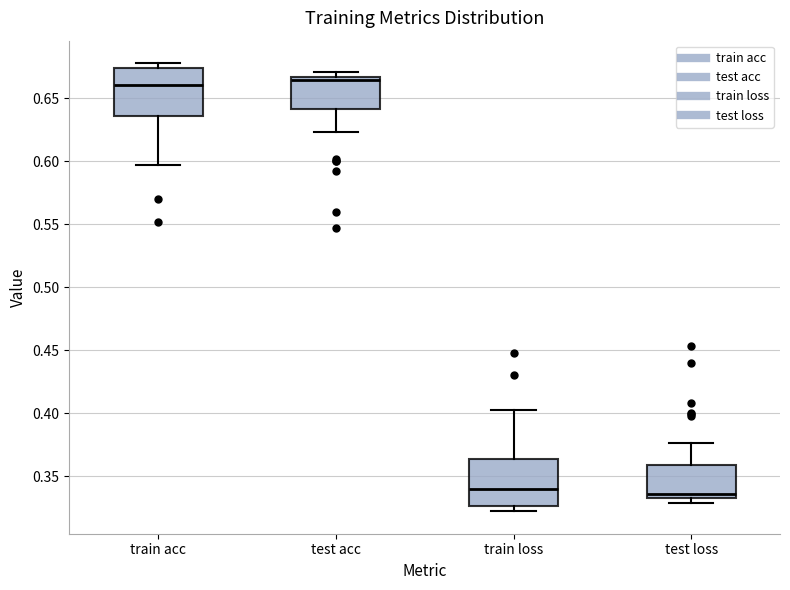

Where does the lower whisker of the box for train acc end on the y-axis? The values are not printed on the chart, so give them approximately, as read against the axis.

0.595